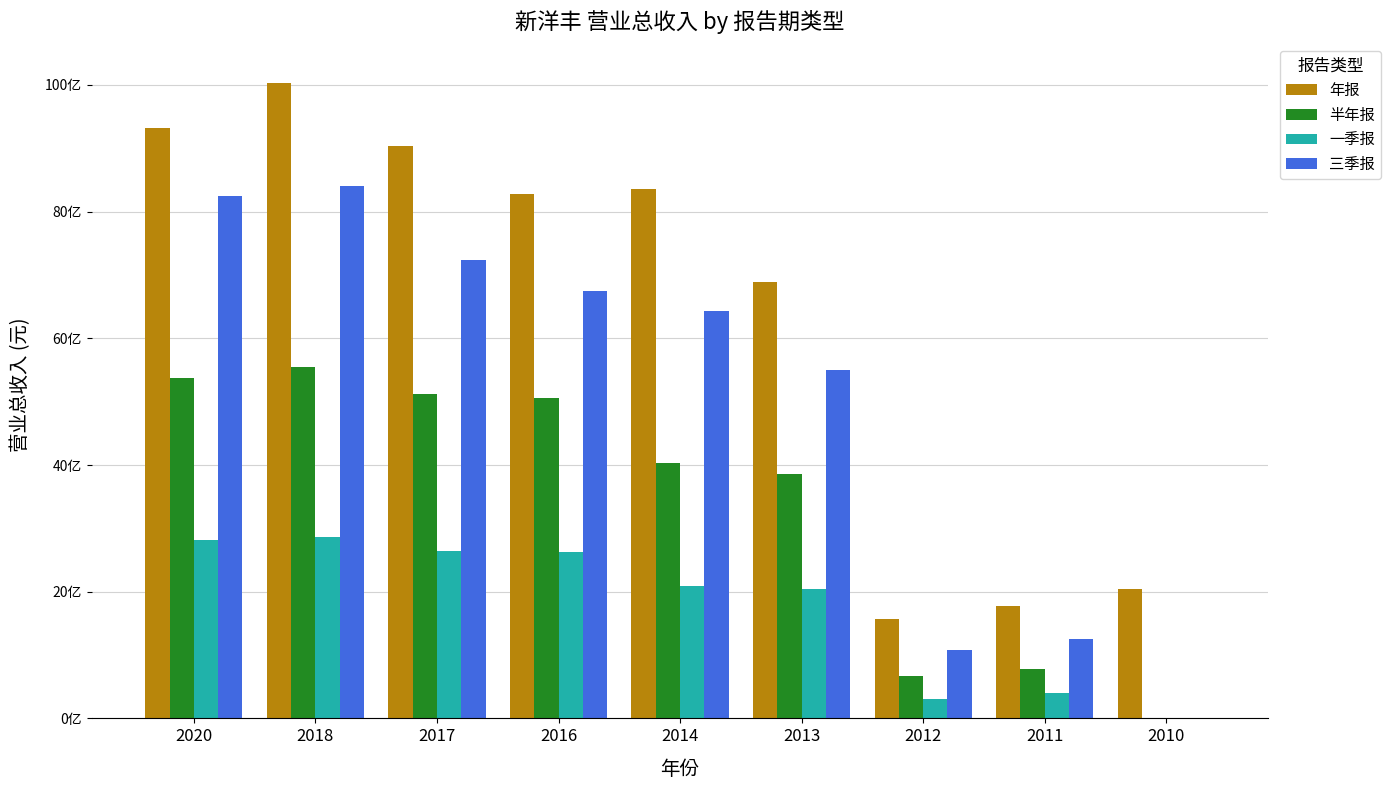

What are all the series names shown in the legend?

年报, 半年报, 一季报, 三季报